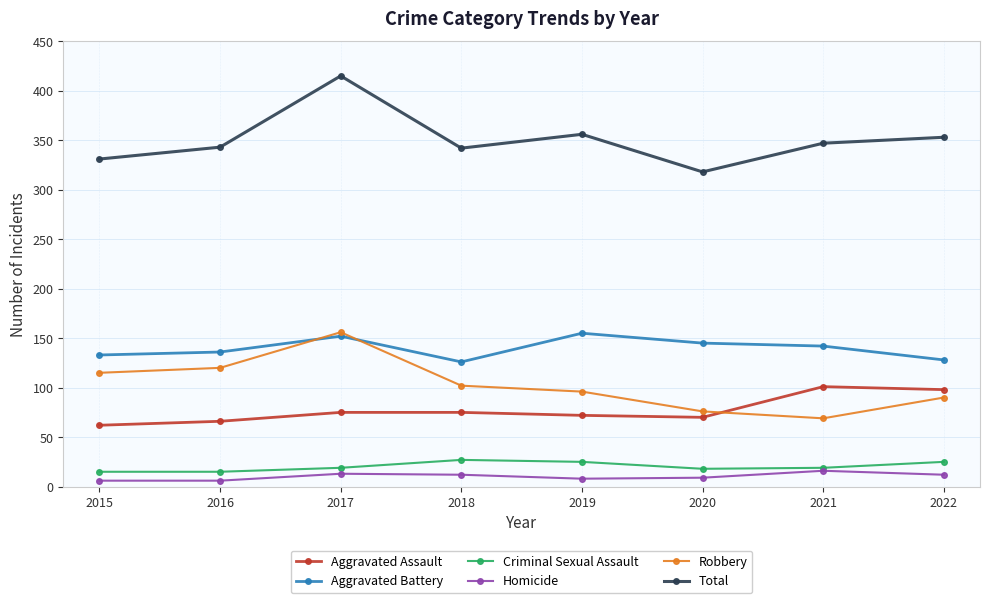

At 2016, list the series in order from smallest to largest.

Homicide, Criminal Sexual Assault, Aggravated Assault, Robbery, Aggravated Battery, Total